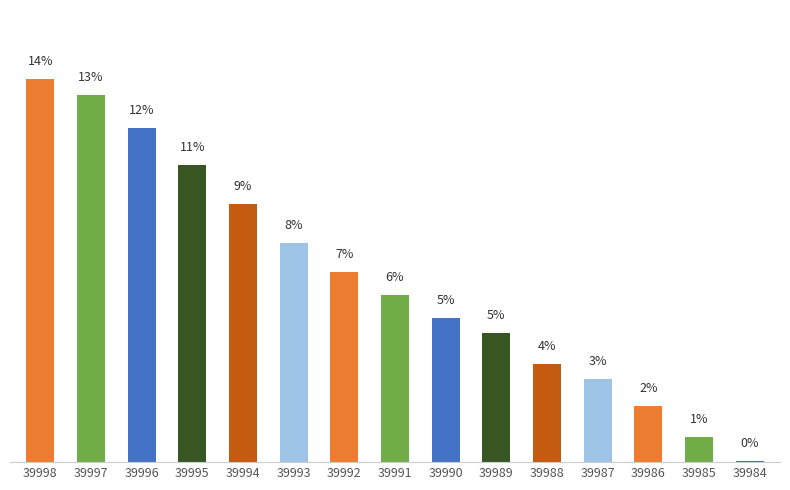

List the labels in order of value, smallest first.

39984, 39985, 39986, 39987, 39988, 39989, 39990, 39991, 39992, 39993, 39994, 39995, 39996, 39997, 39998